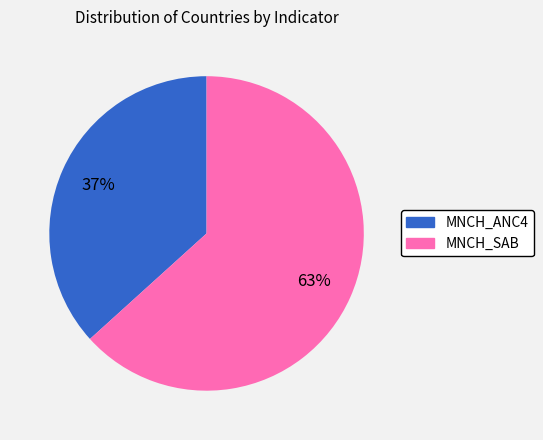

To the nearest percent, what is the combined percentage of MNCH_ANC4 and MNCH_SAB?

100%